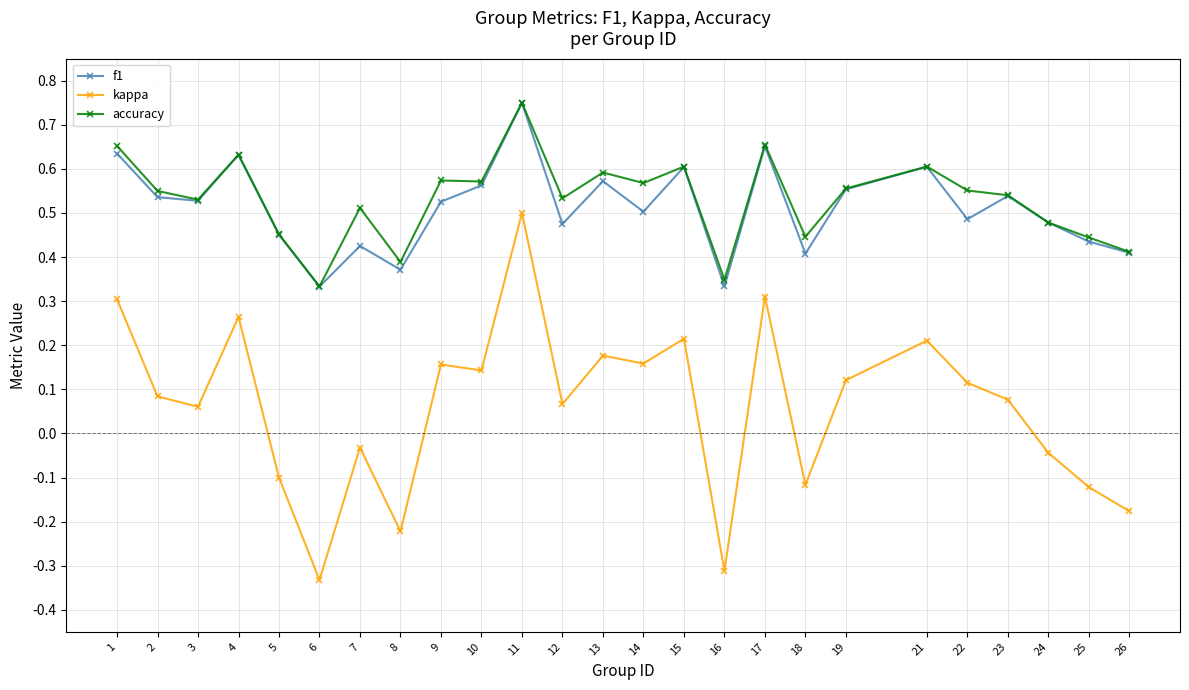

The kappa series shows -0.5 at 16. True or false?

False